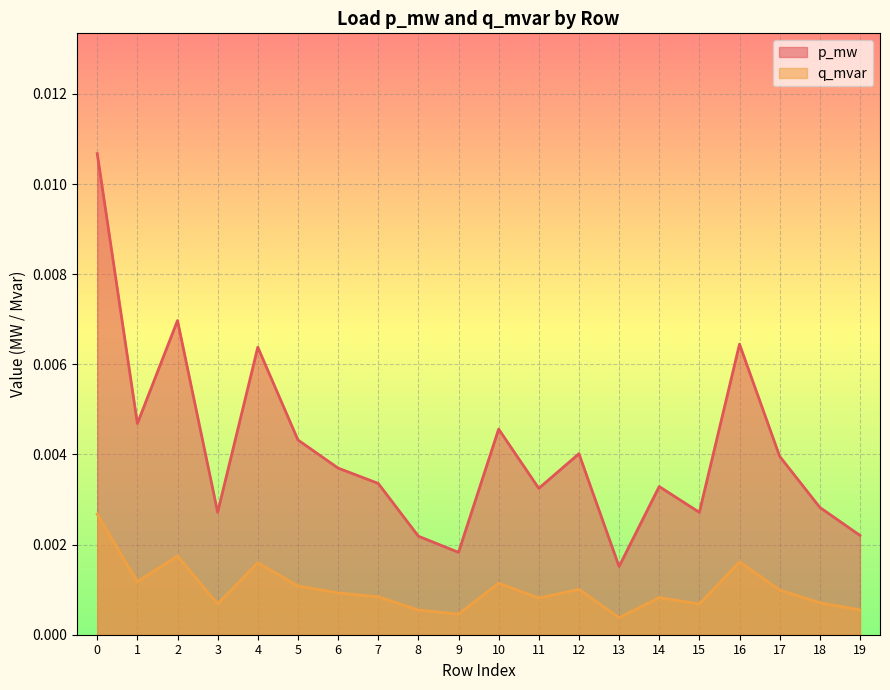

Where is the first local minimum for p_mw?

1